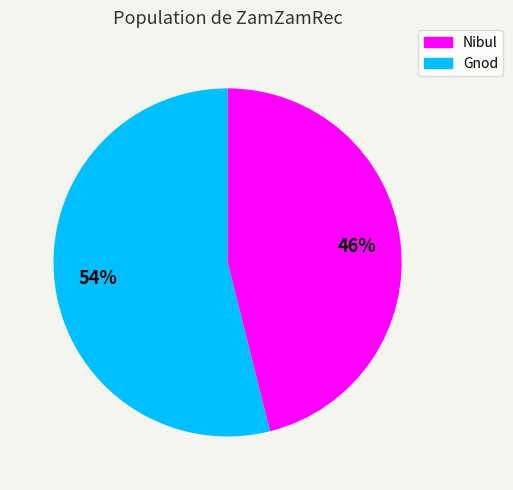

How many segments does this pie chart have?

2